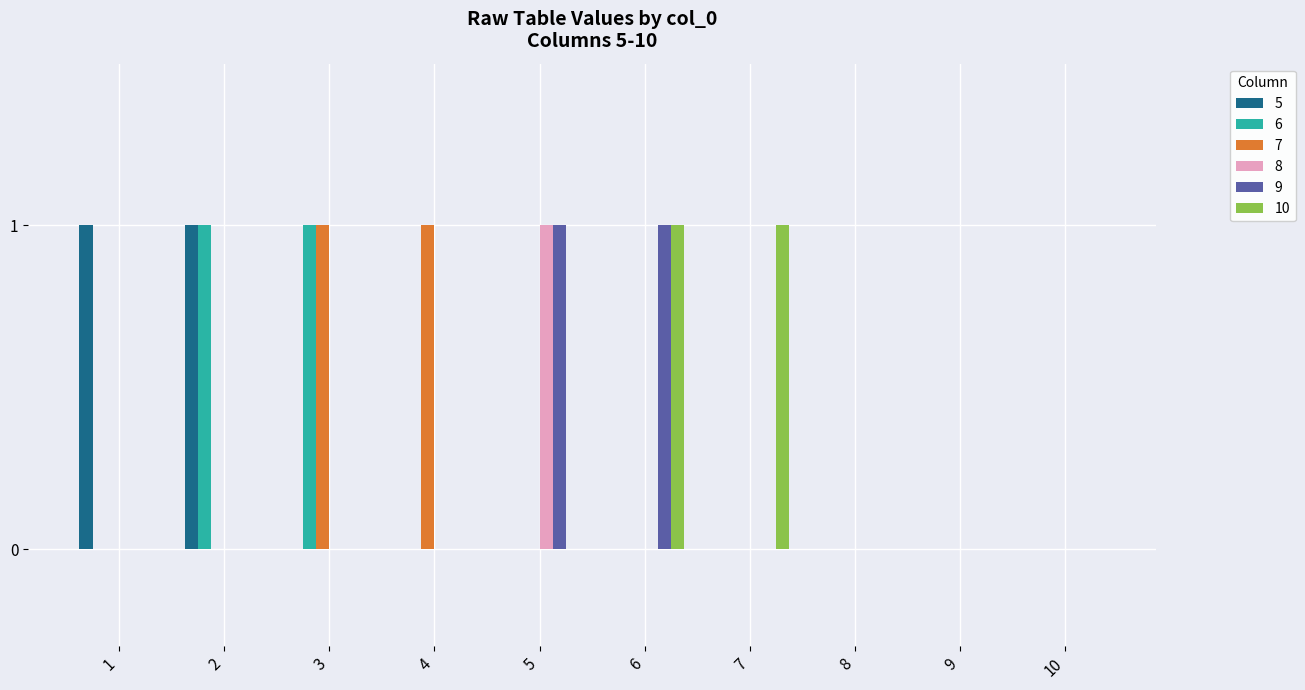

The 9 series shows 0 at 7. True or false?

True